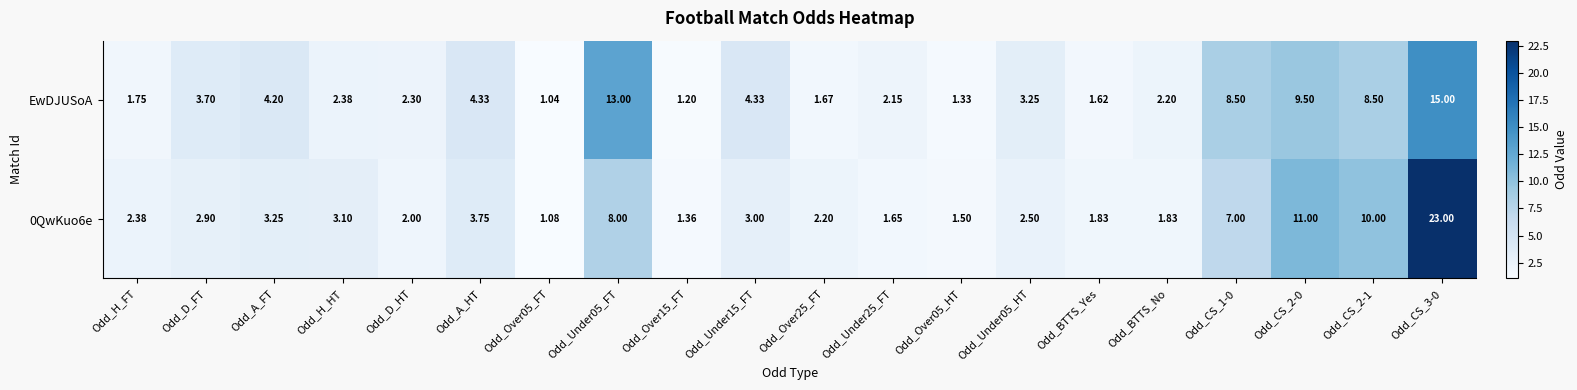

What is the difference between the highest and lowest values at Odd_D_FT?

0.8